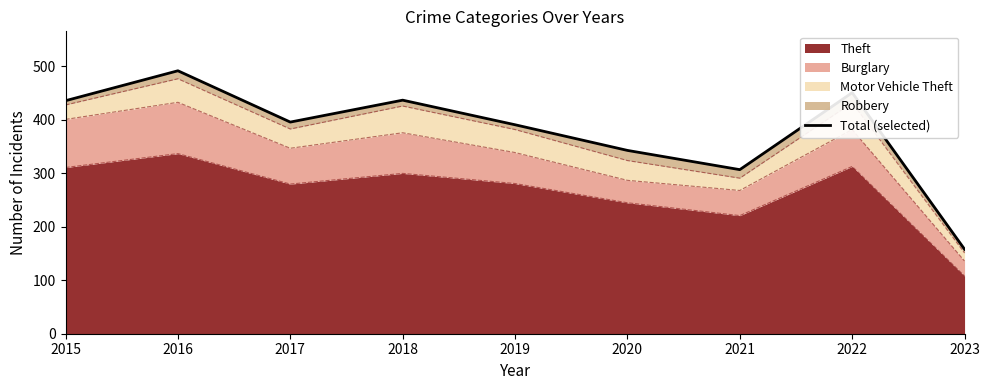

List the labels in order of value, largest first.

2016, 2022, 2018, 2015, 2017, 2019, 2020, 2021, 2023